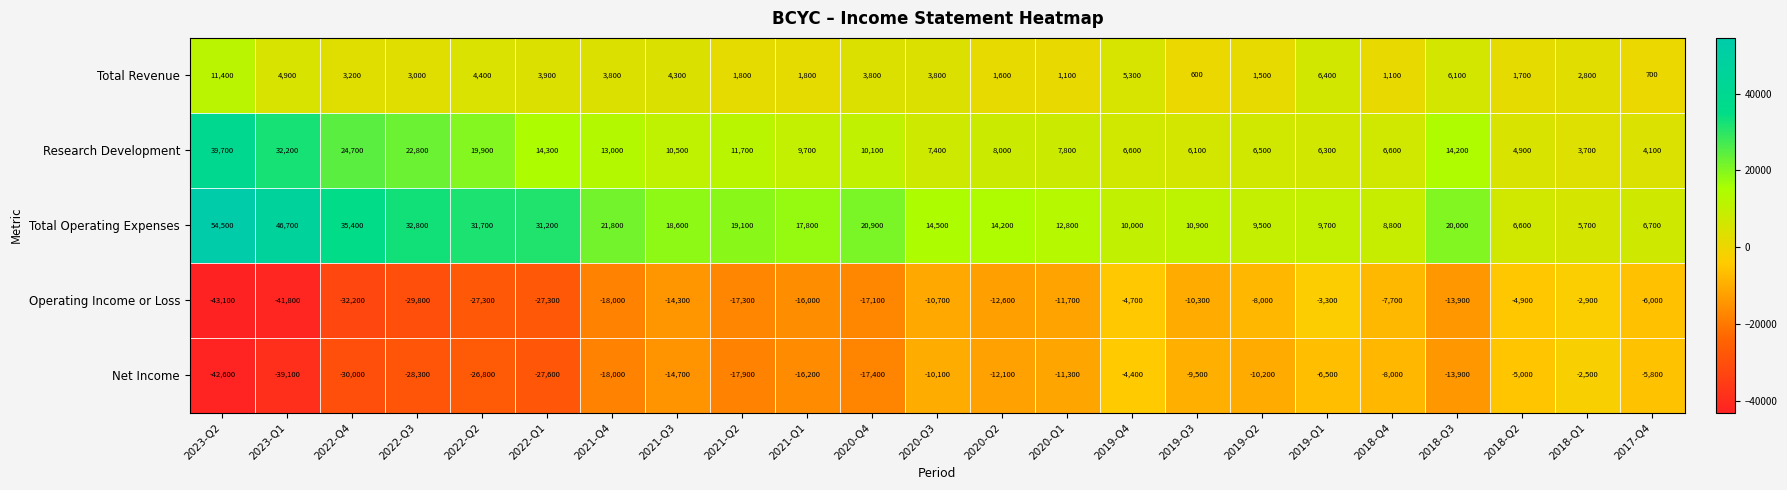

Which series has the largest range (max minus min)?

Total Operating Expenses